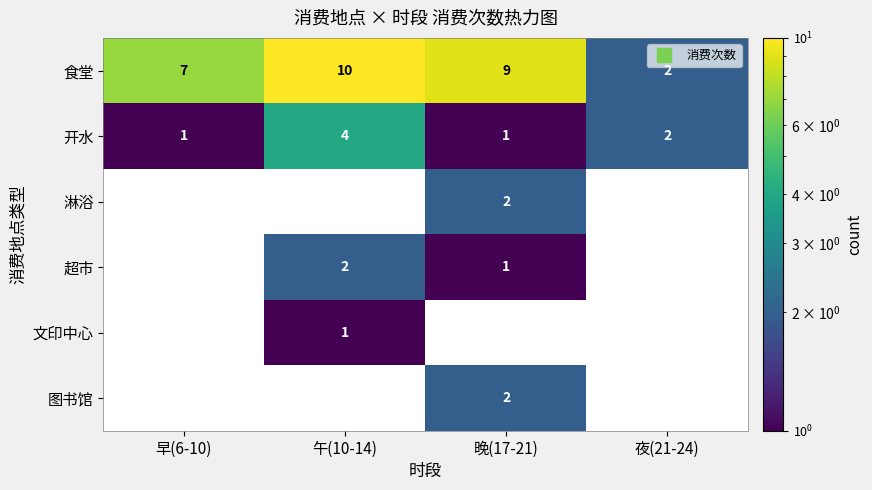

Is the value of 图书馆 at 早(6-10) greater than the value of 淋浴 at 早(6-10)?

No